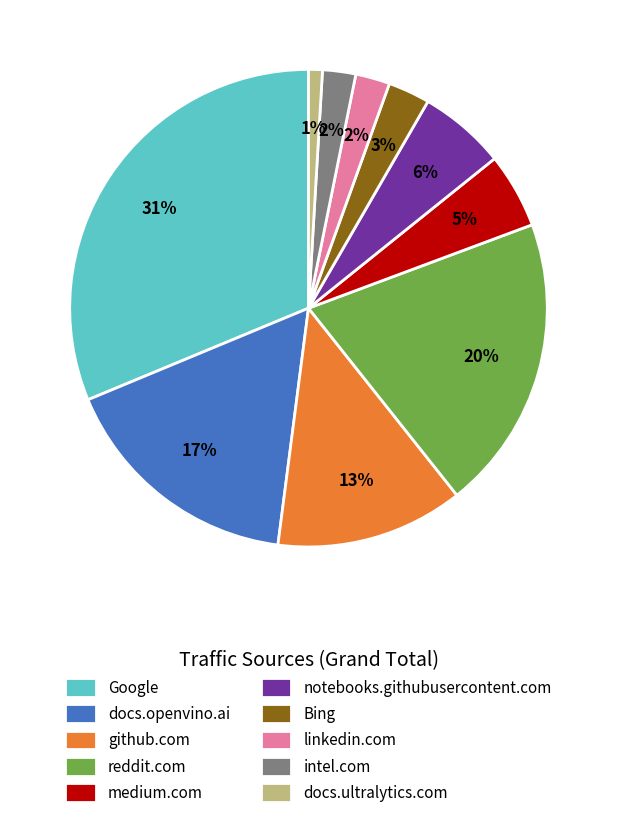

Which category has the smallest portion of the pie?

docs.ultralytics.com